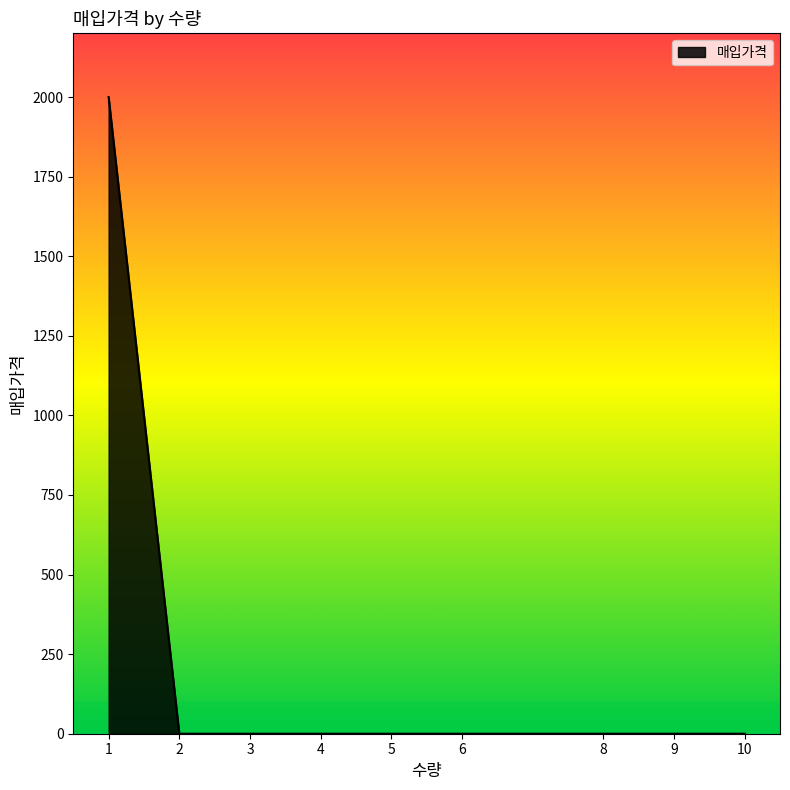

Reading left to right, what are all the values shown in this chart?

2000	0	0	0	0	0	0	0	0